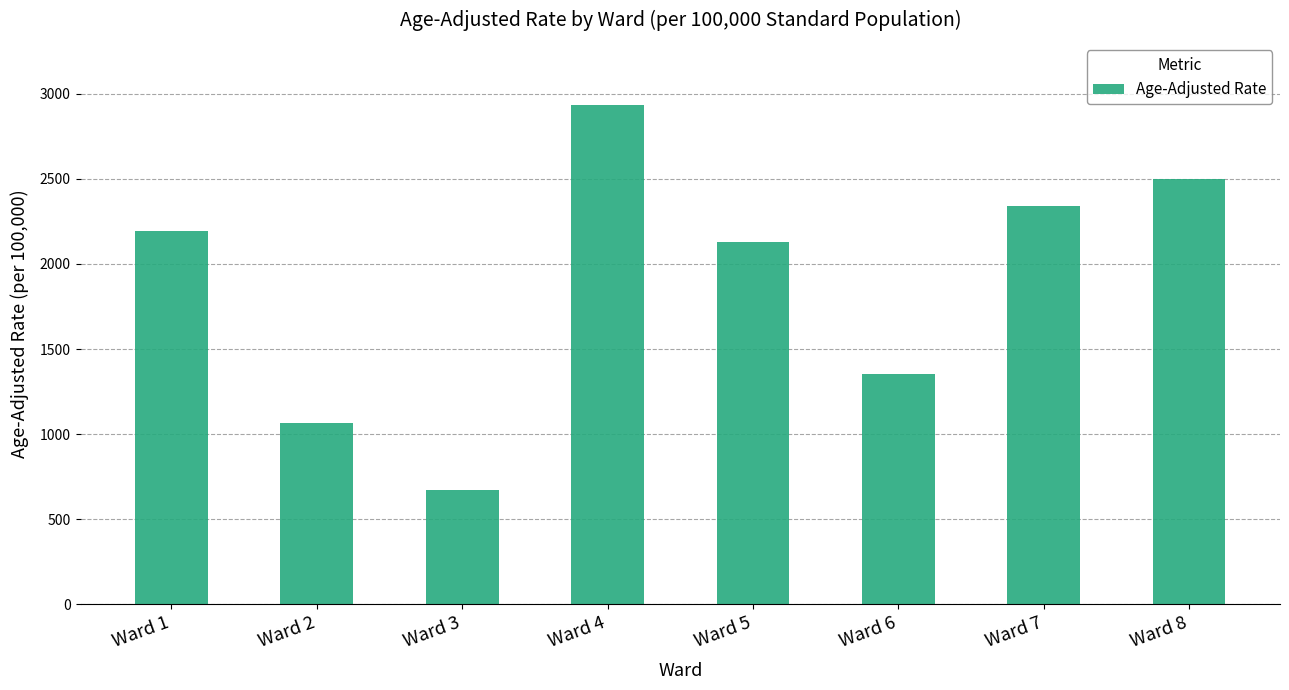

What is the smallest value displayed?

672.6